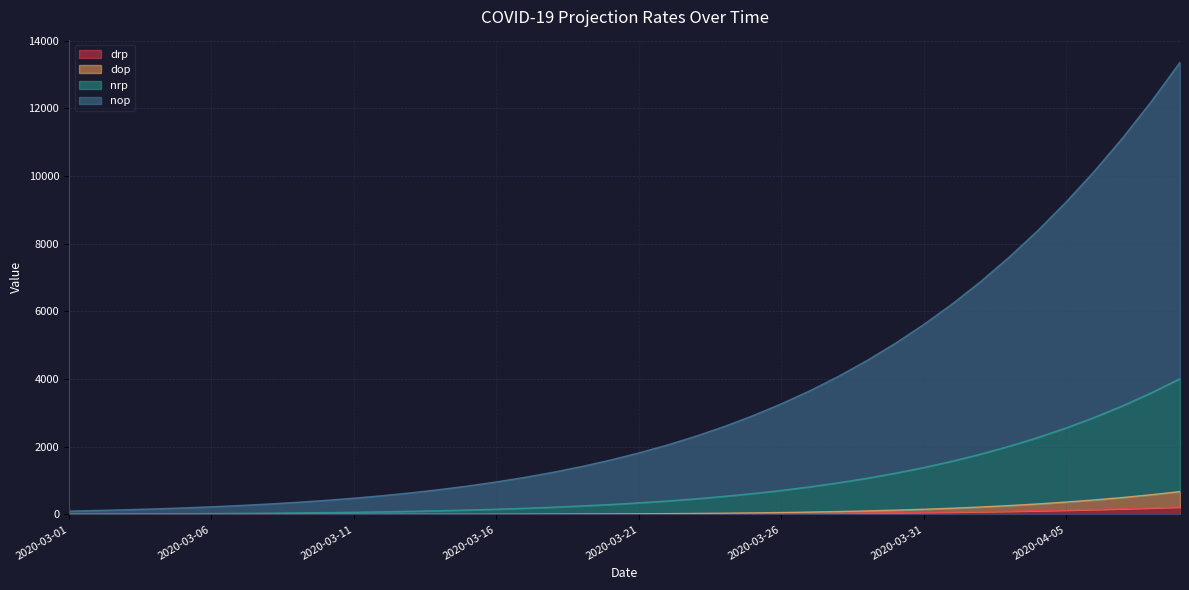

What is the sum of all nrp values?

34237.8